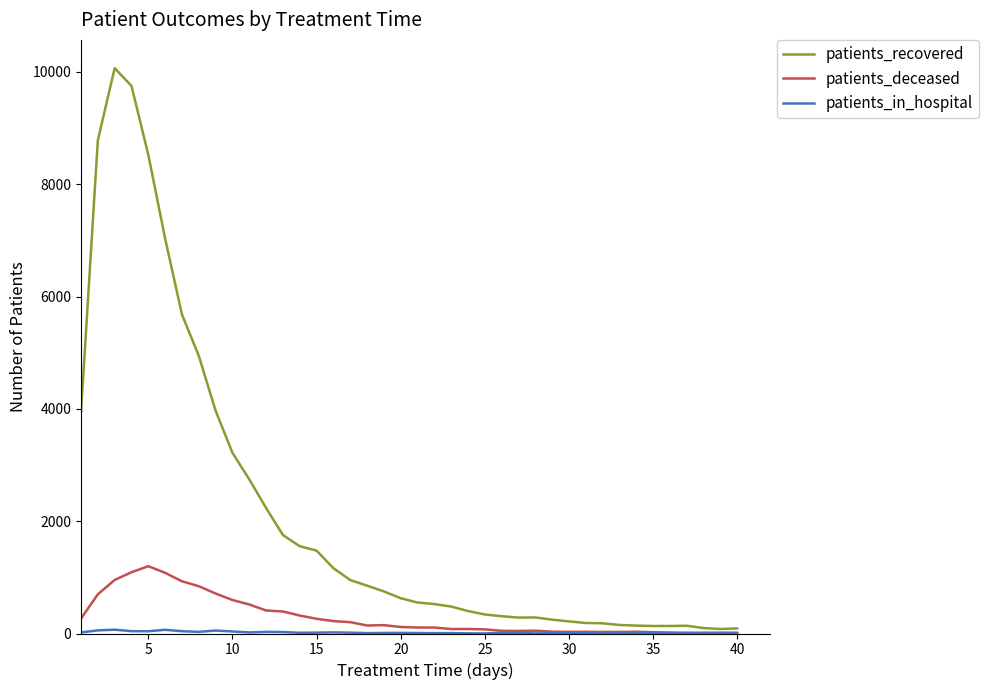

What is the greatest value displayed?

10068